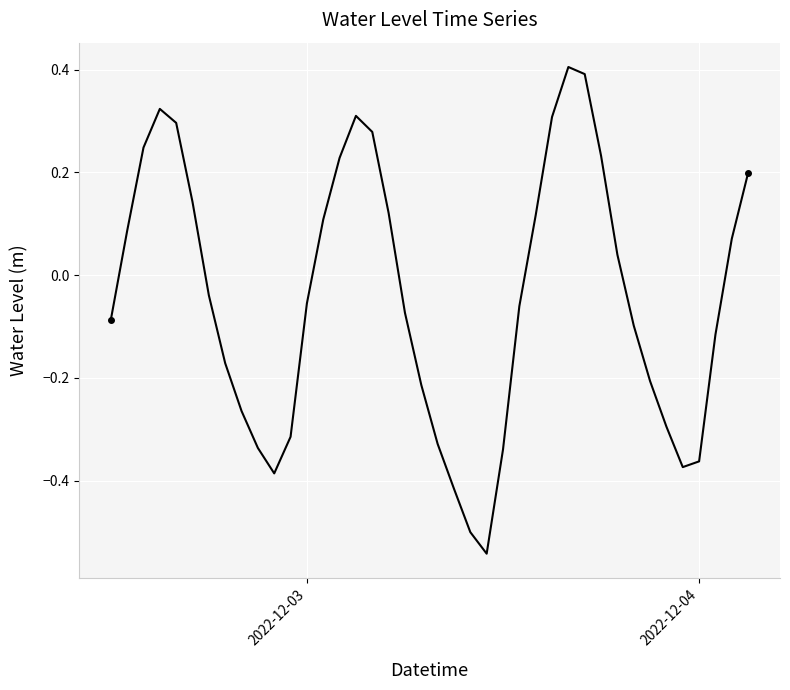

What is the sum of all values?

-1.7